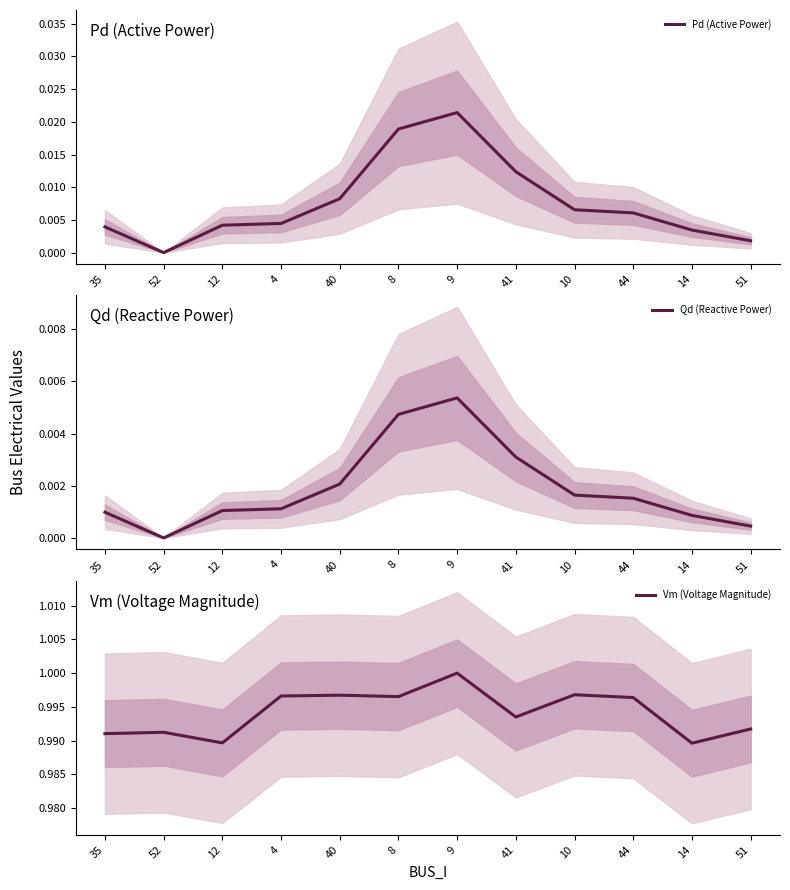

How many lines are shown in the chart?

3